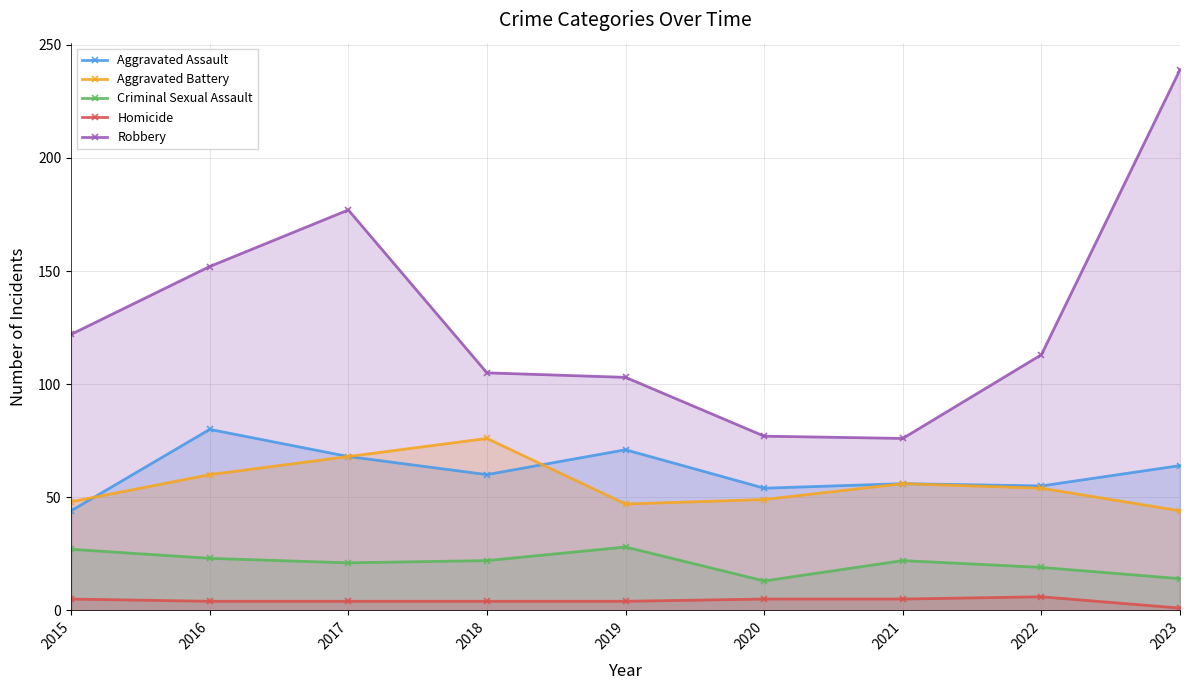

Reading right to left, what are all the values shown in this chart?

Aggravated Assault: 2023=64	2022=55	2021=56	2020=54	2019=71	2018=60	2017=68	2016=80	2015=44
Aggravated Battery: 2023=44	2022=54	2021=56	2020=49	2019=47	2018=76	2017=68	2016=60	2015=48
Criminal Sexual Assault: 2023=14	2022=19	2021=22	2020=13	2019=28	2018=22	2017=21	2016=23	2015=27
Homicide: 2023=1	2022=6	2021=5	2020=5	2019=4	2018=4	2017=4	2016=4	2015=5
Robbery: 2023=239	2022=113	2021=76	2020=77	2019=103	2018=105	2017=177	2016=152	2015=122